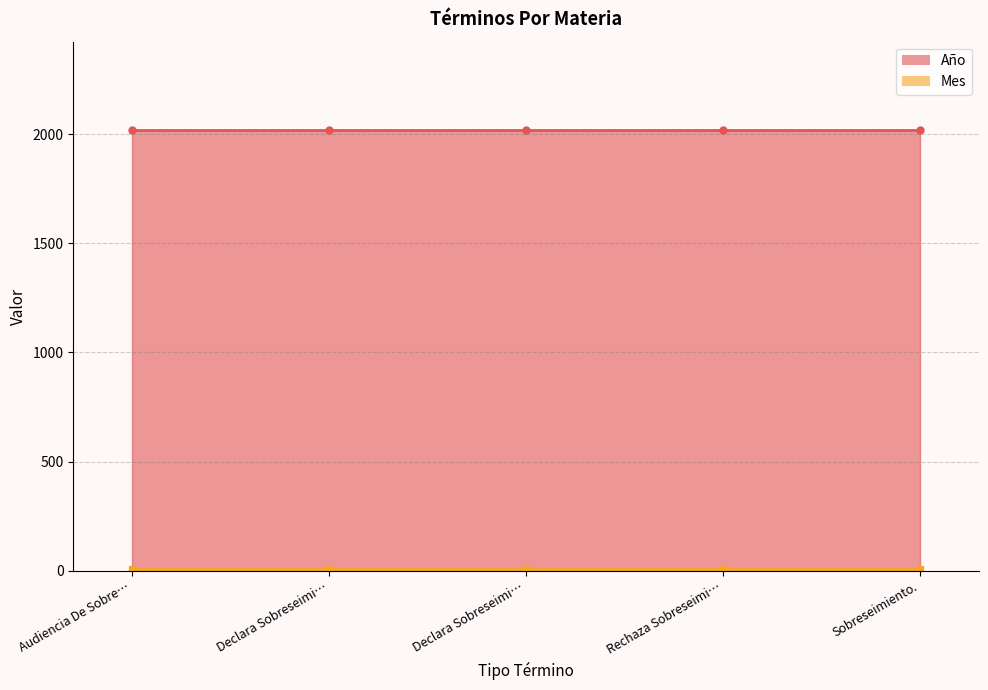

True or false: Mes and Año cross at least once.

False